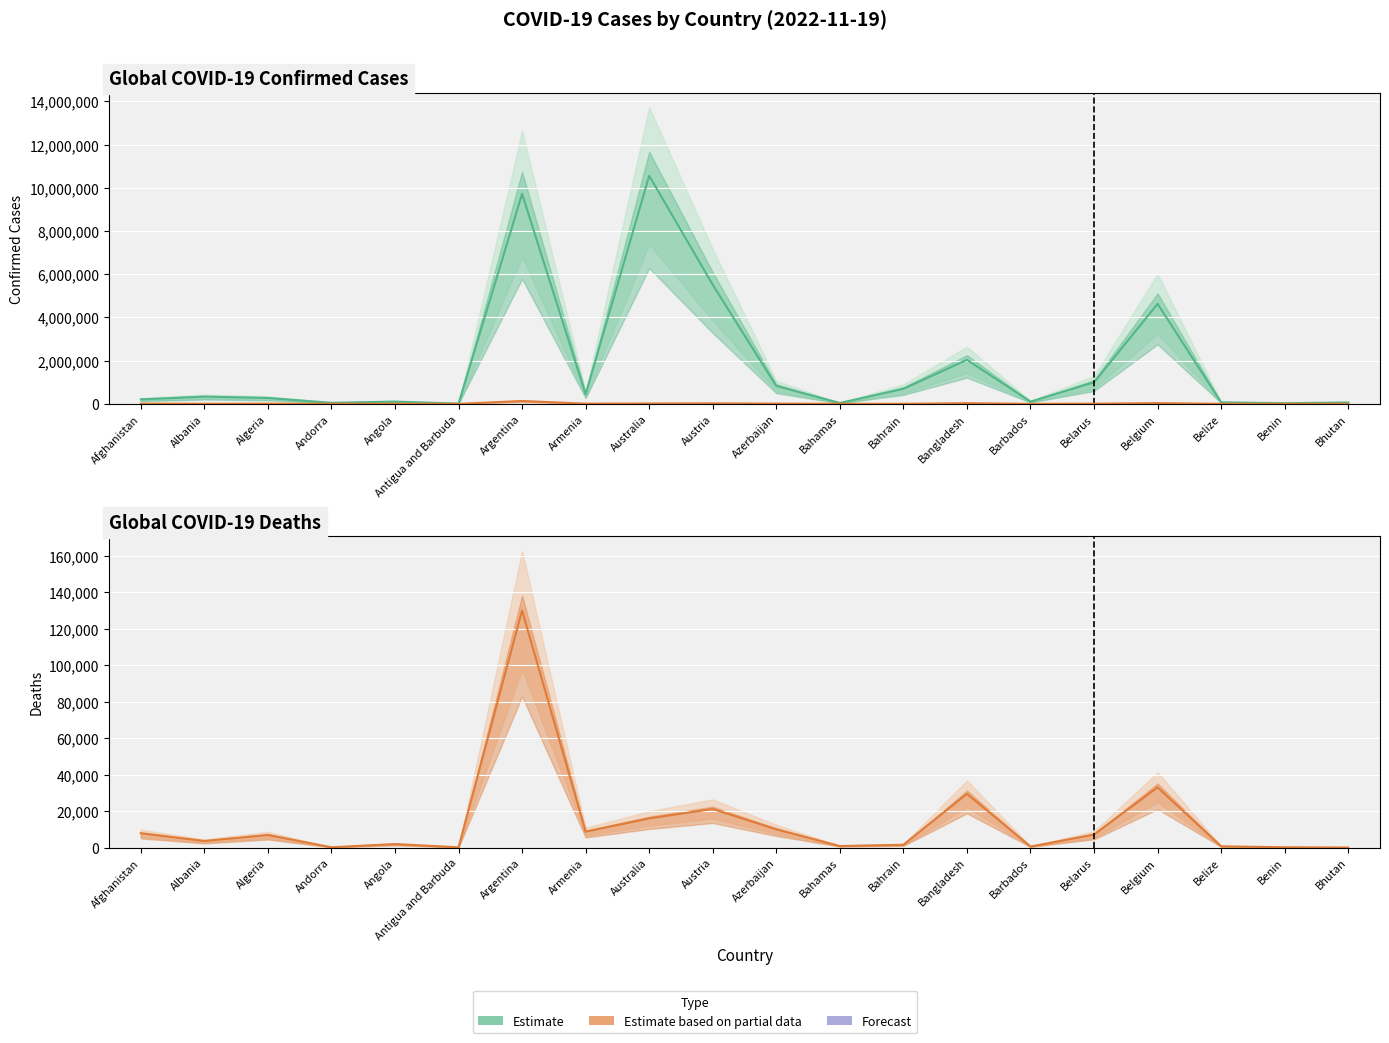

How many categories are shown in the chart?

20